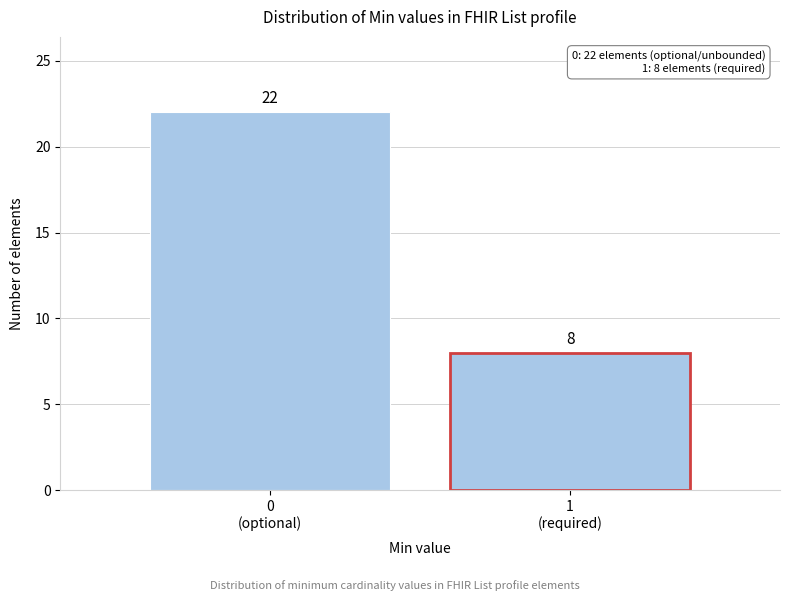

Reading left to right, transcribe all the data shown in this chart.

22	8